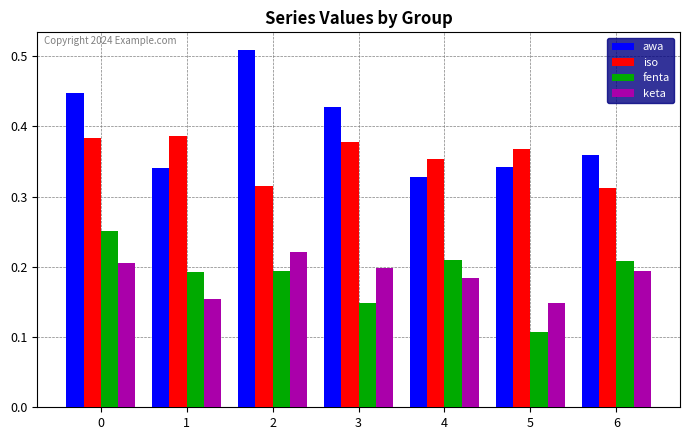

What is the sum of all iso values?

2.5